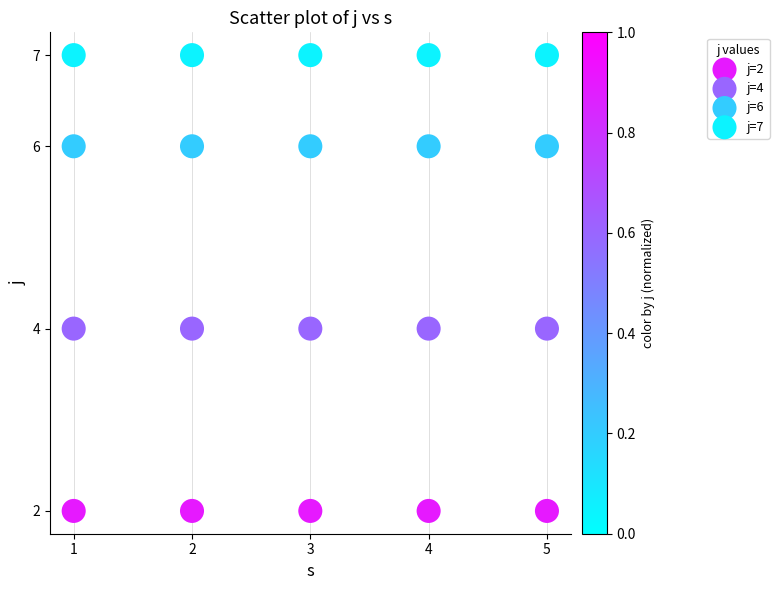

What are all the series names shown in the legend?

j=2, j=4, j=6, j=7